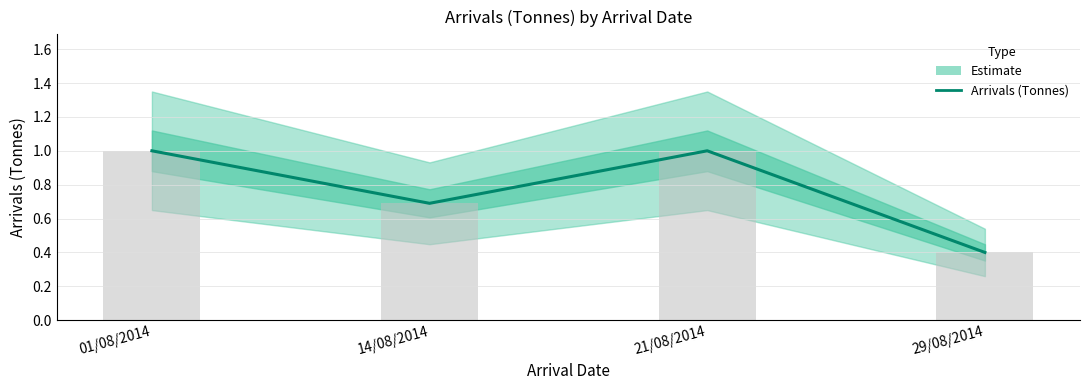

What is the label of the 1st bar from the left?

01/08/2014